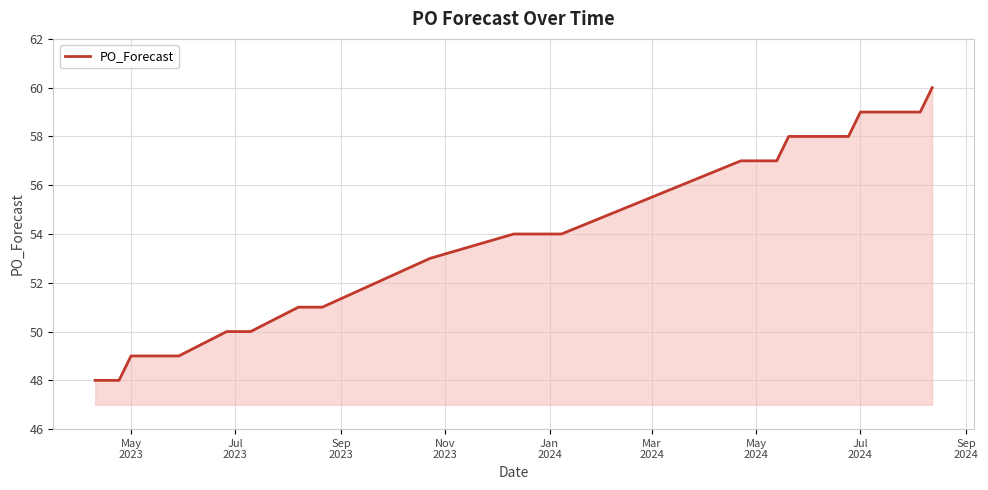

What is the smallest value displayed?

48